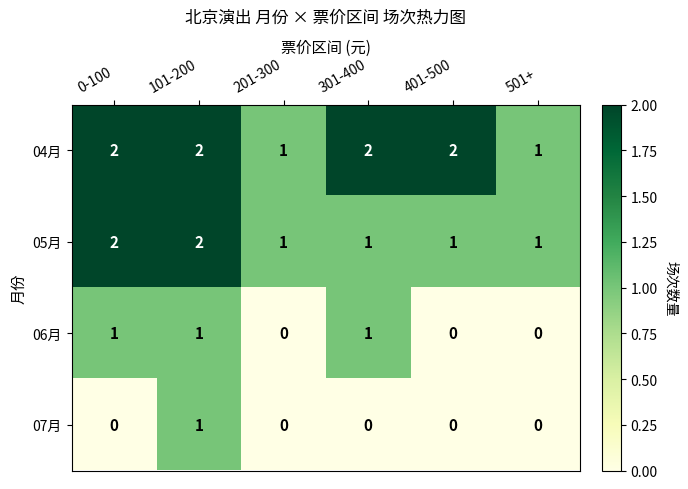

Is it true that 07月 equals 1 at 501+?

False